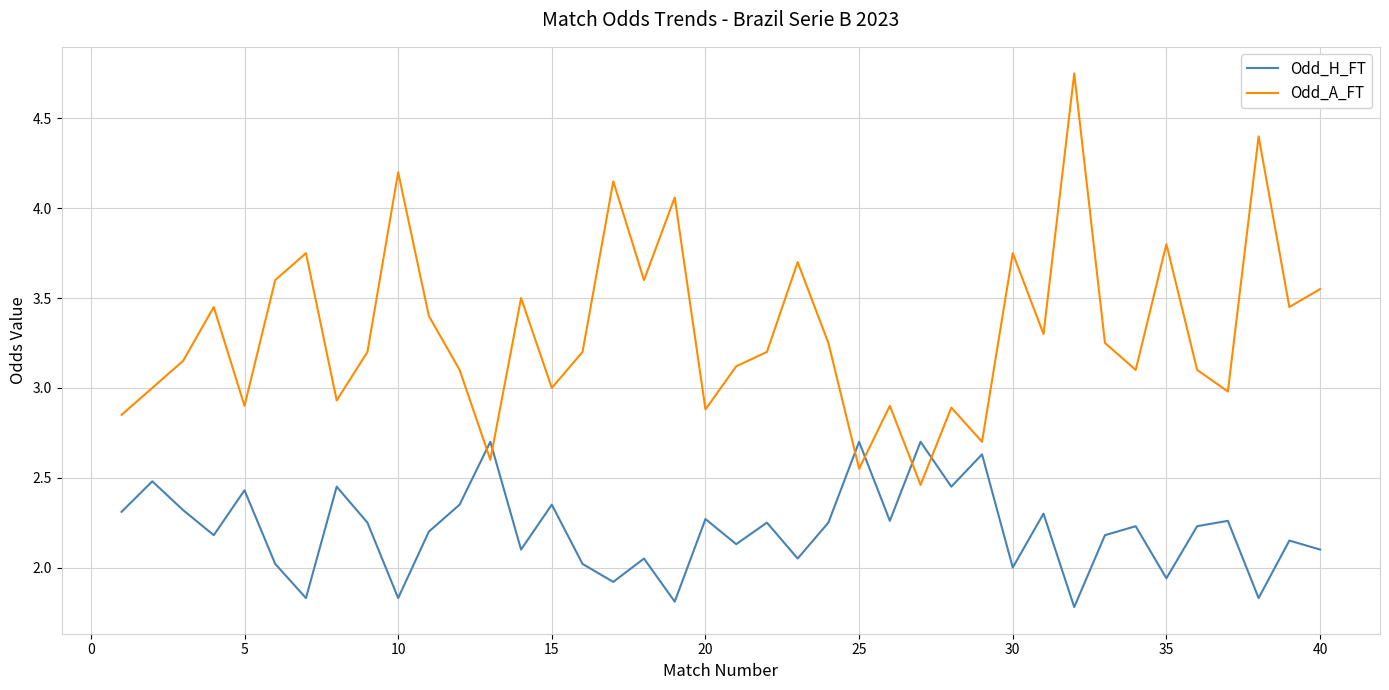

Which series has the largest range (max minus min)?

Odd_A_FT